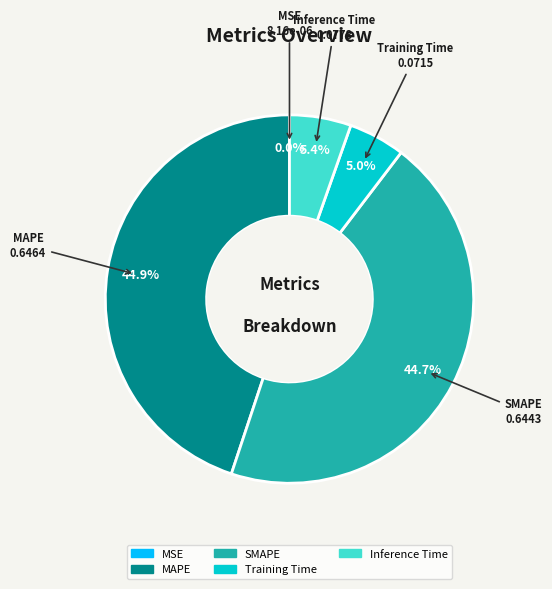

Does MAPE represent more than half of the total?

No